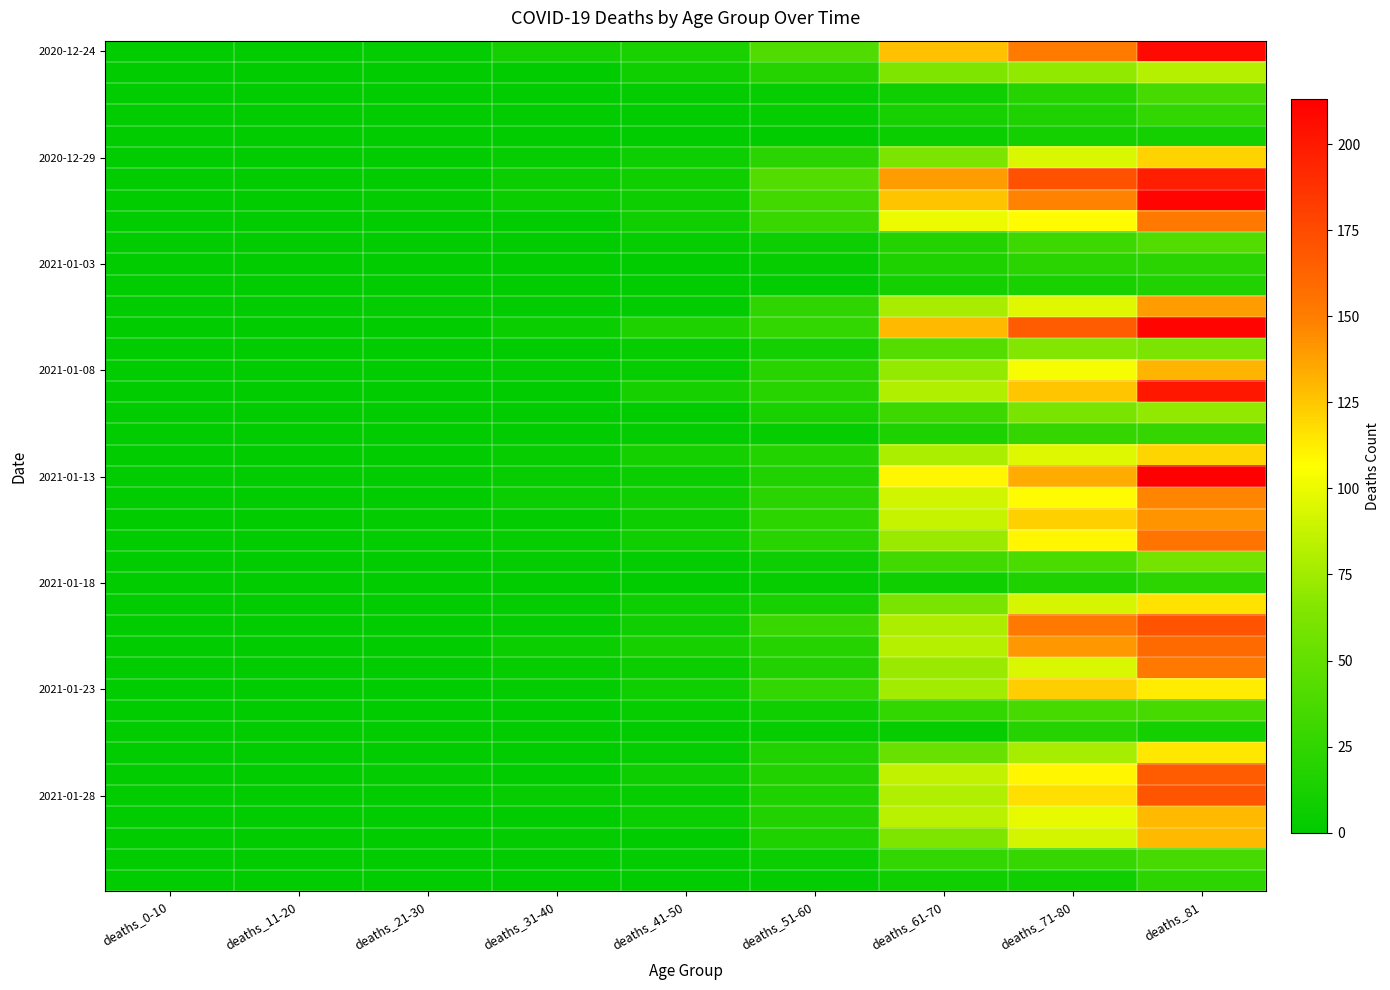

At which category does the chart reach its minimum across all series?

deaths_0-10